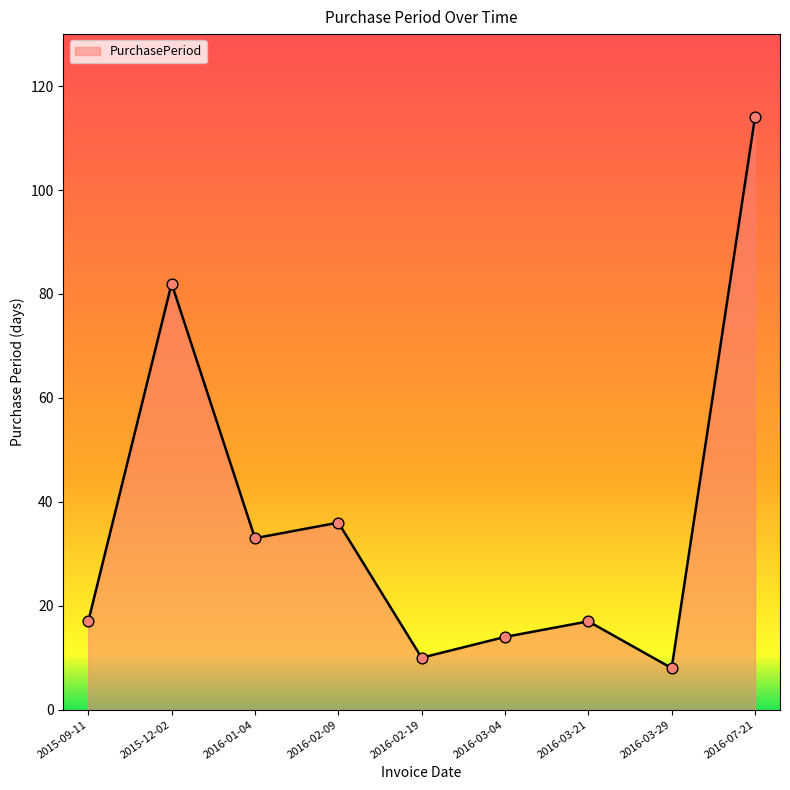

What is the change in value from 2016-01-04 to 2016-03-21?

-16